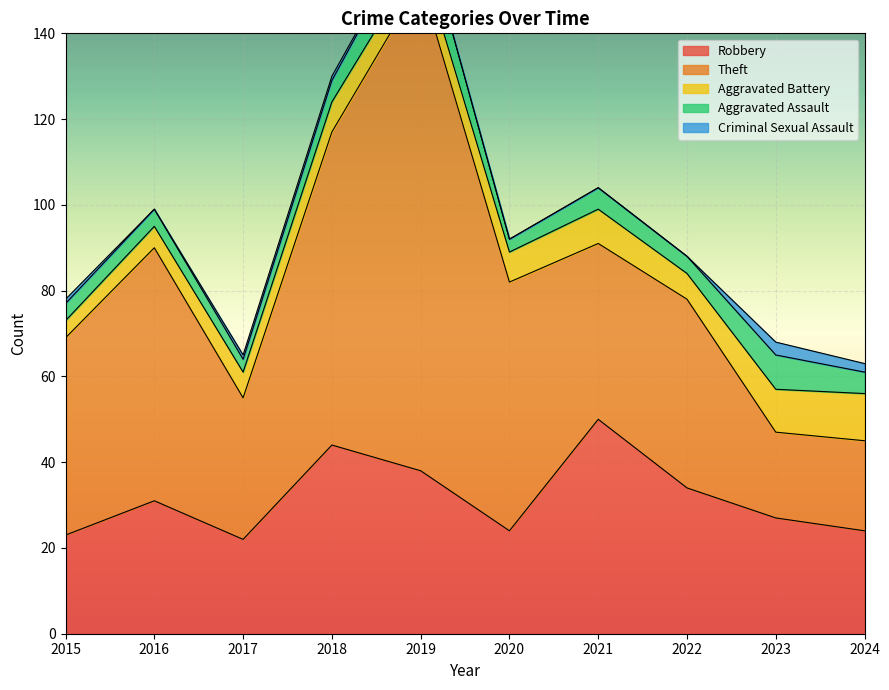

Where does the Theft series first go above 46?

2016